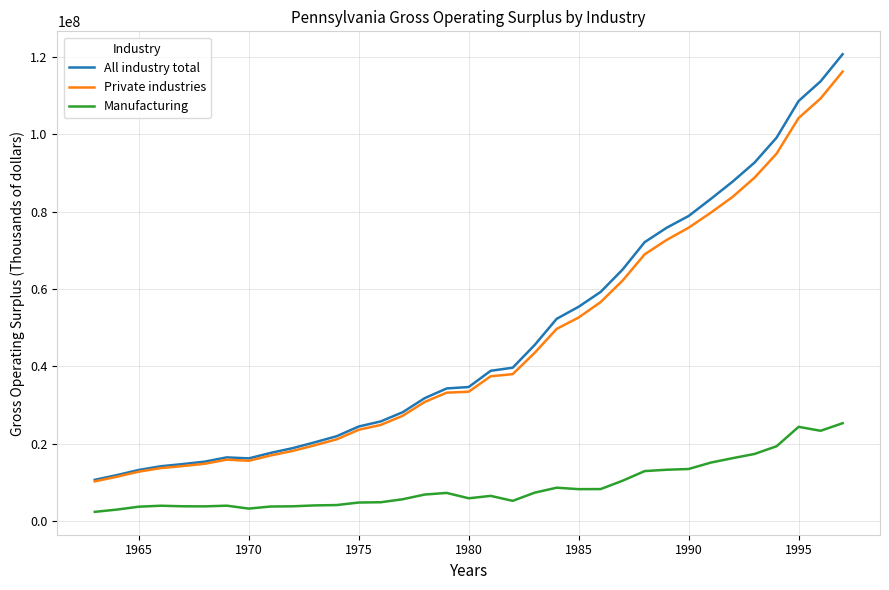

What is the greatest value displayed?

120681399